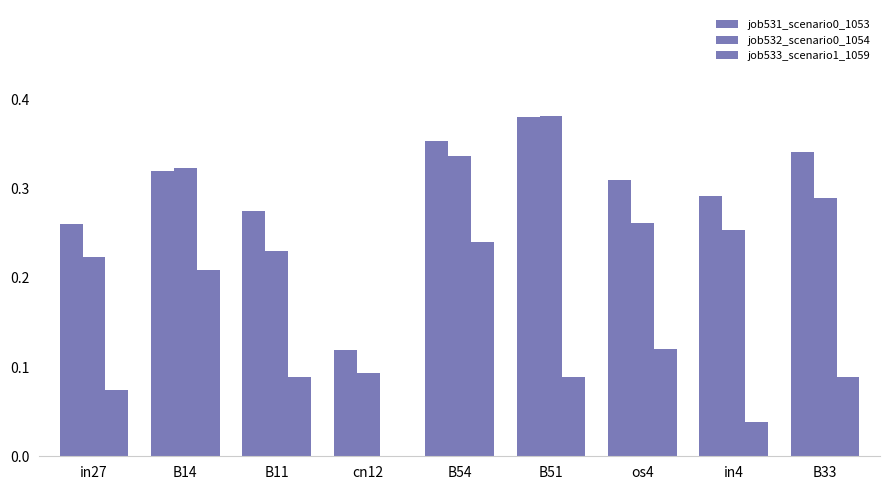

At B33, list the series in order from largest to smallest.

job531_scenario0_1053, job532_scenario0_1054, job533_scenario1_1059